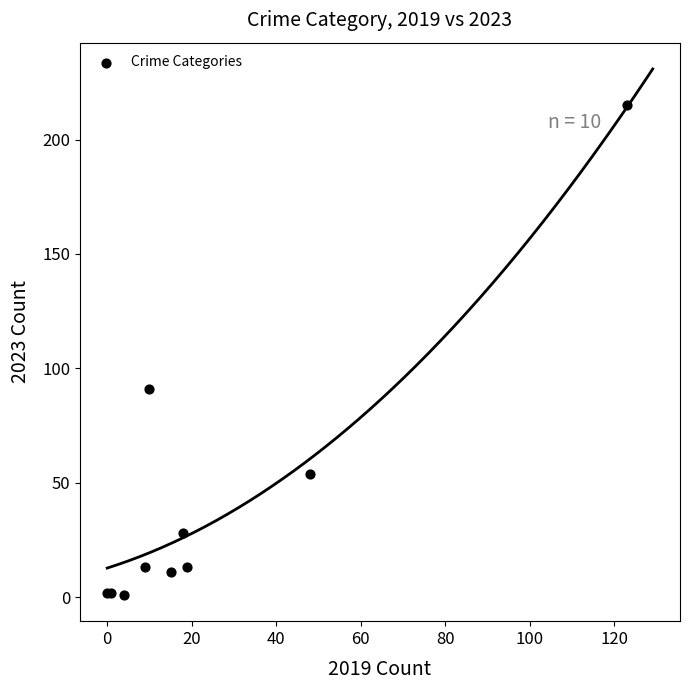

What Y value in the scatter plot is closest to 108?

91